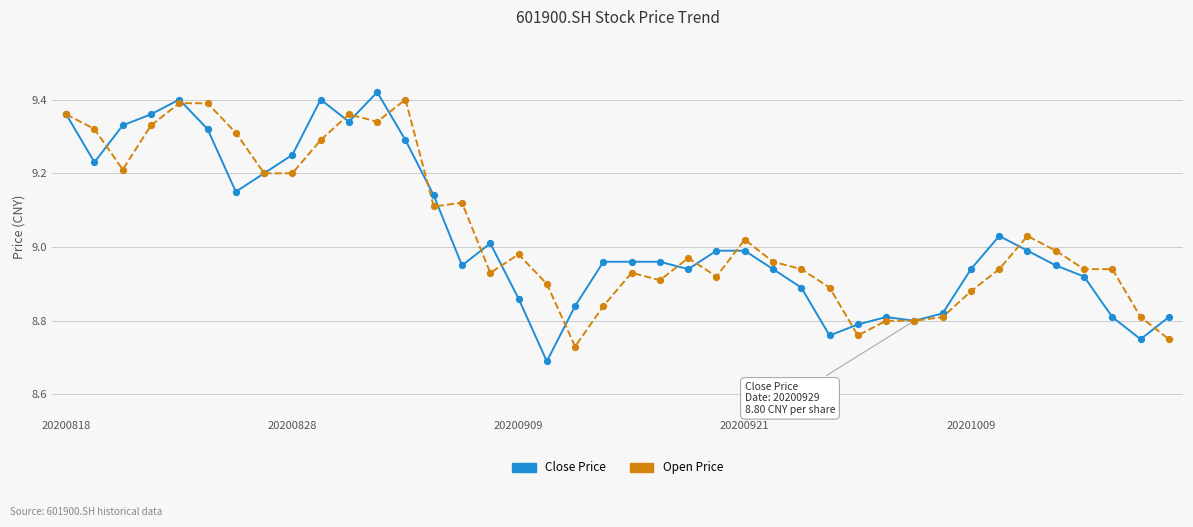

Which series has the largest total across all categories?

Open Price